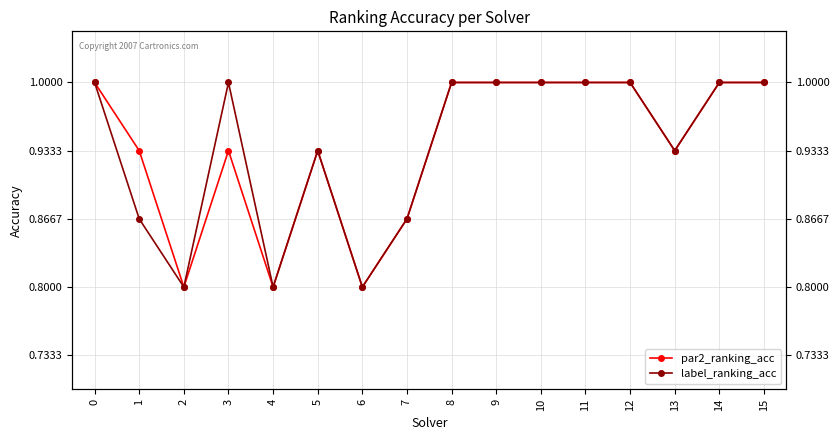

Reading left to right, what are all the values shown in this chart?

par2_ranking_acc: 0=1.0	1=0.9	2=0.8	3=0.9	4=0.8	5=0.9	6=0.8	7=0.9	8=1.0	9=1.0	10=1.0	11=1.0	12=1.0	13=0.9	14=1.0	15=1.0
label_ranking_acc: 0=1.0	1=0.9	2=0.8	3=1.0	4=0.8	5=0.9	6=0.8	7=0.9	8=1.0	9=1.0	10=1.0	11=1.0	12=1.0	13=0.9	14=1.0	15=1.0